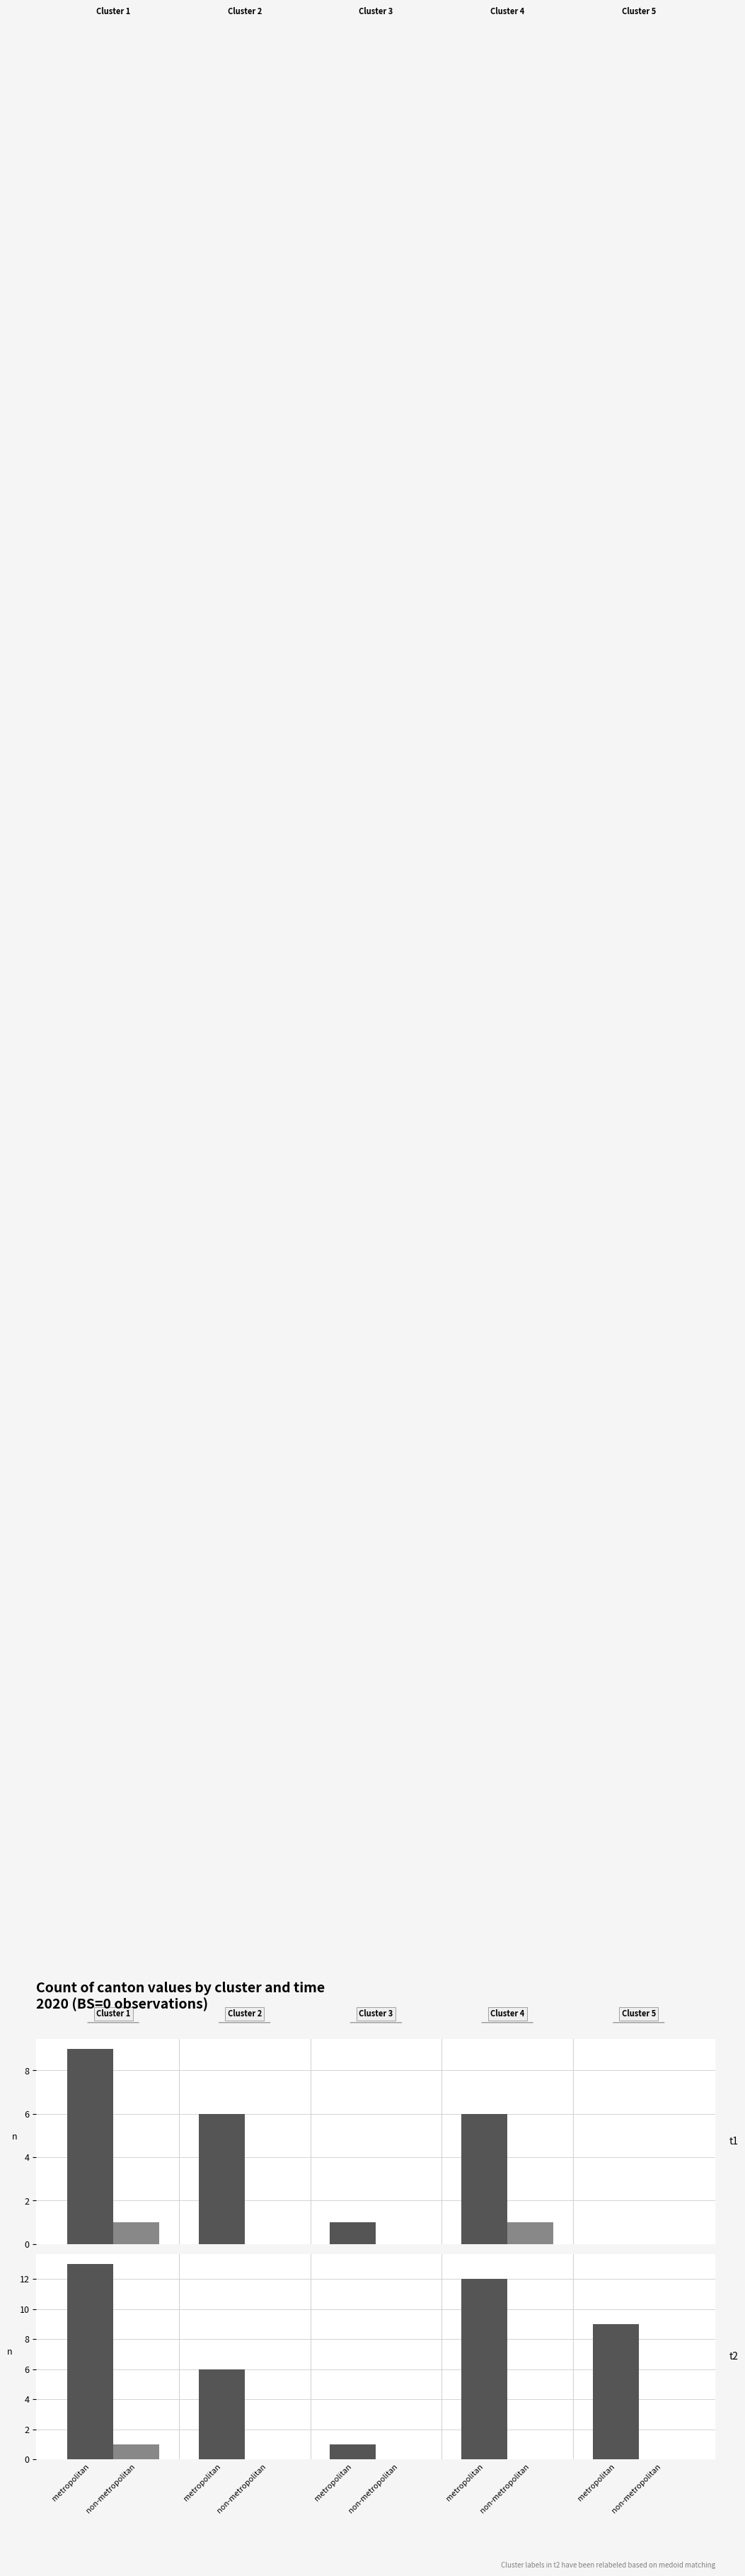

Rank the series by their maximum value, from highest to lowest.

metropolitan, non-metropolitan